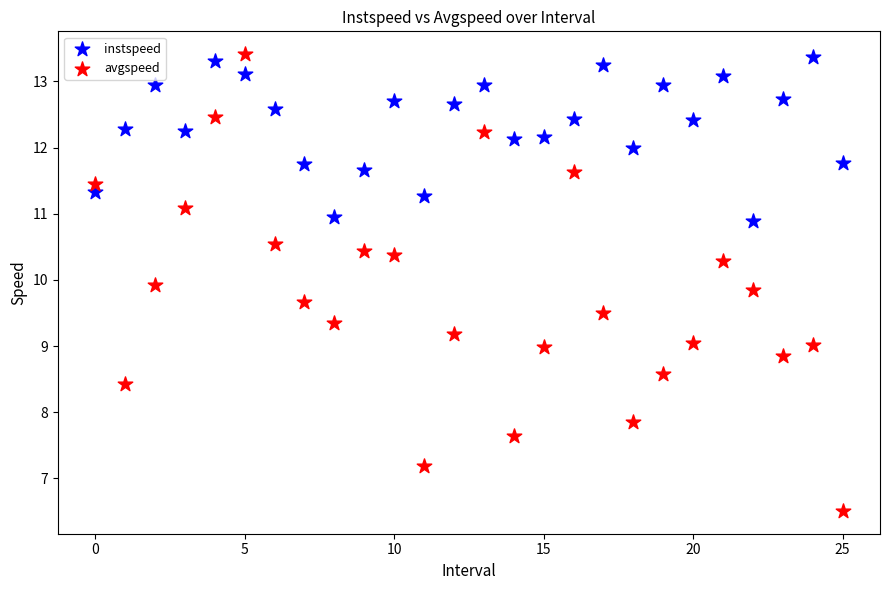

Which series has the widest spread of Y values?

avgspeed